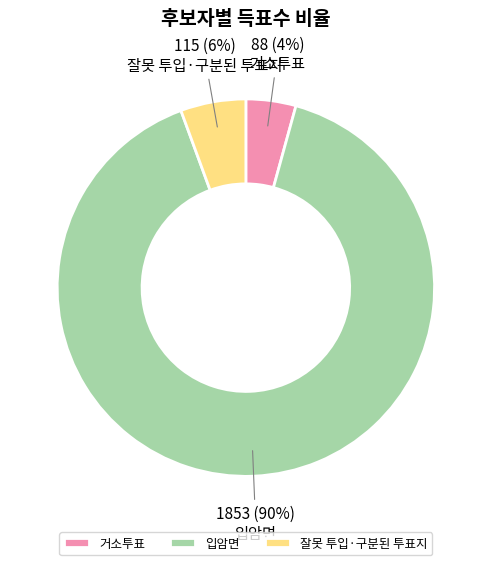

Do 거소투표 and 잘못 투입·구분된 투표지 together represent more than half of the pie?

No